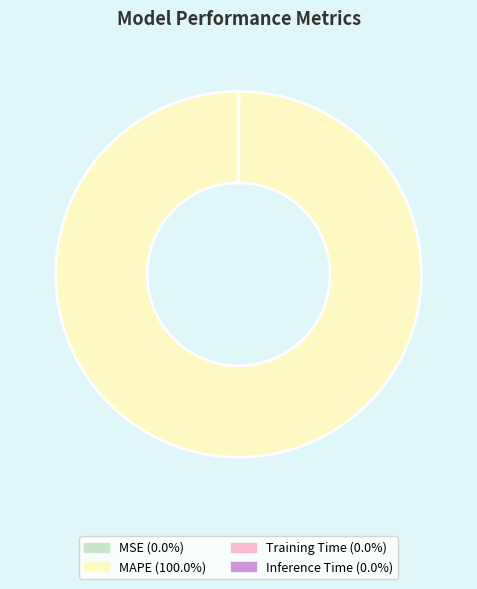

Is there a majority slice in this chart?

Yes